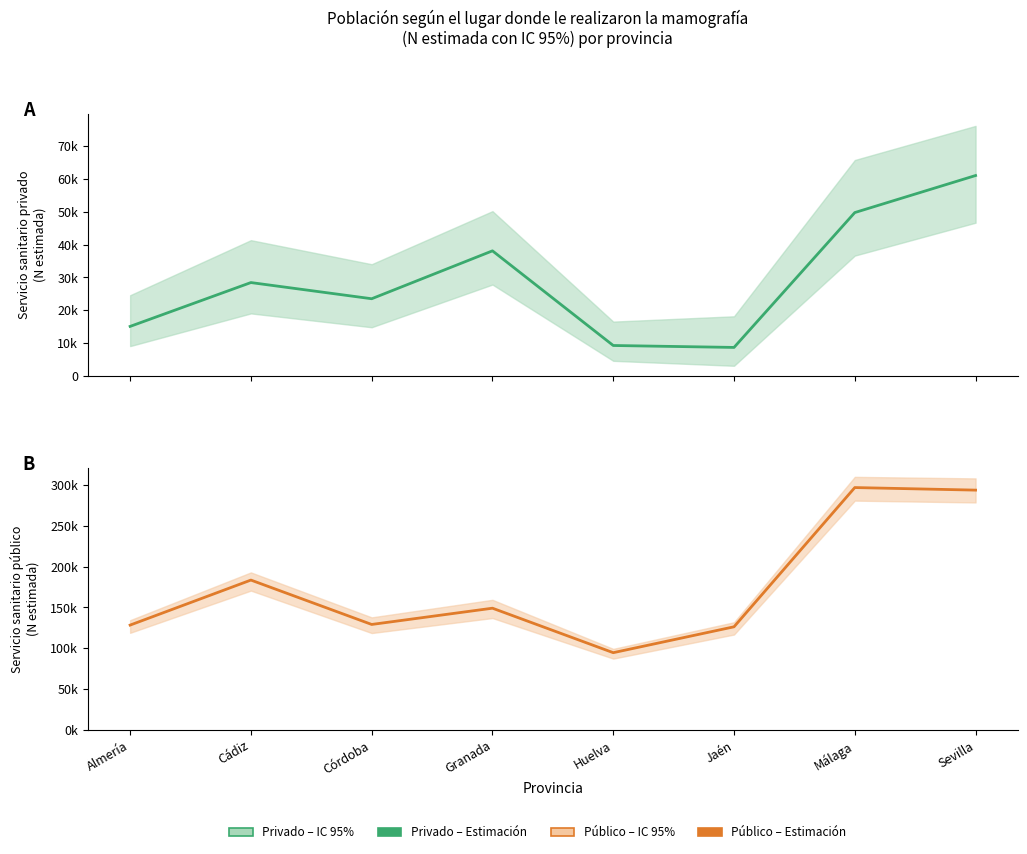

Rank the series at Málaga from highest to lowest value.

Servicio sanitario público (estimación), Servicio sanitario privado (estimación)